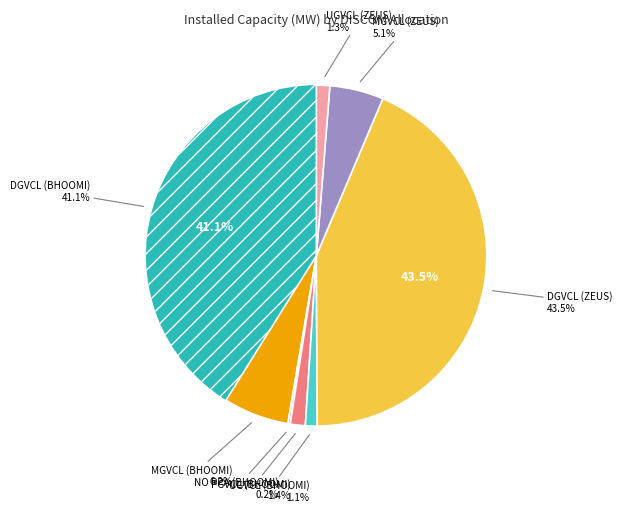

To the nearest percent, what is the difference between the DGVCL (ZEUS) and DGVCL (BHOOMI) slice percentages?

2%